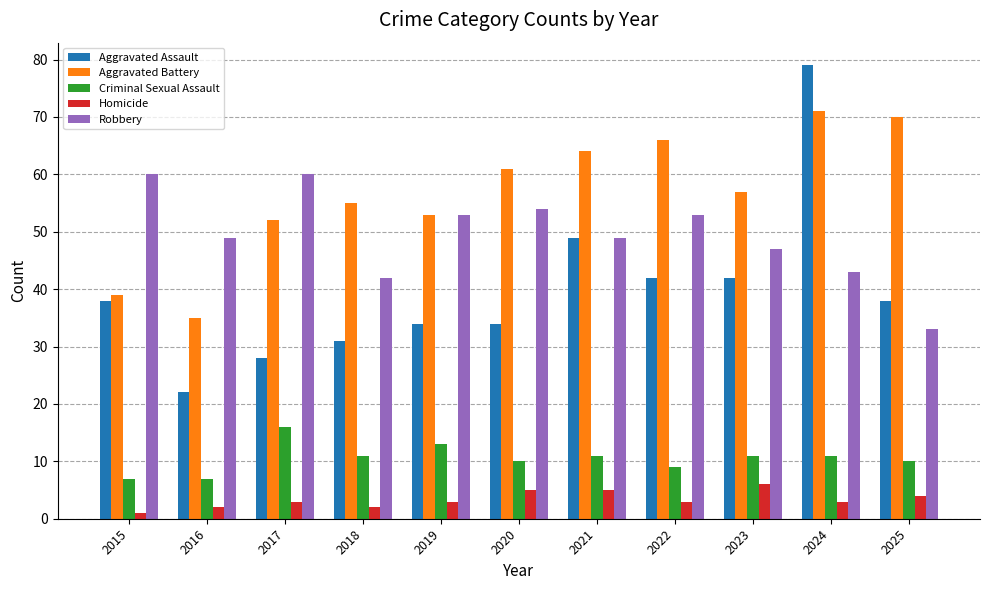

What is the sum of the Homicide values at 2018 and 2023?

8